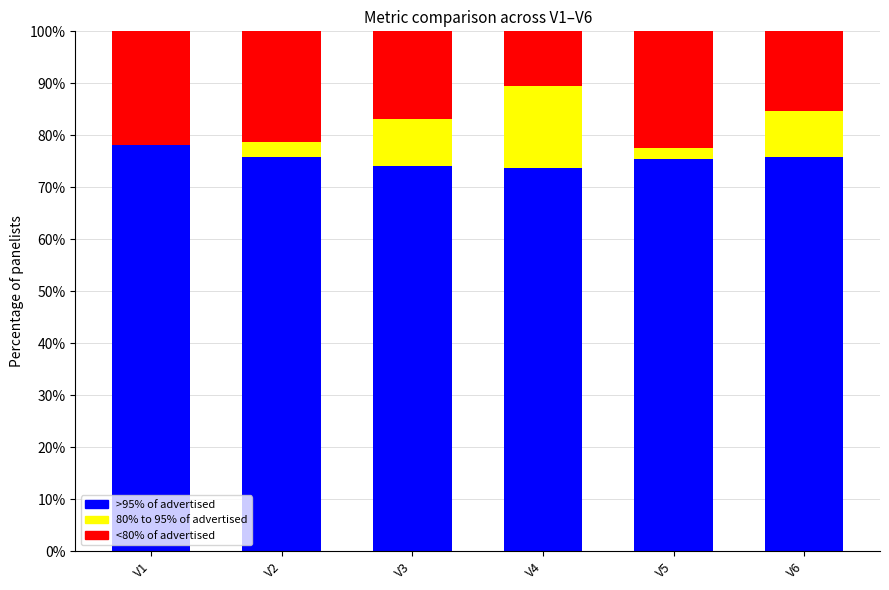

Does the chart contain stacked bars?

Yes